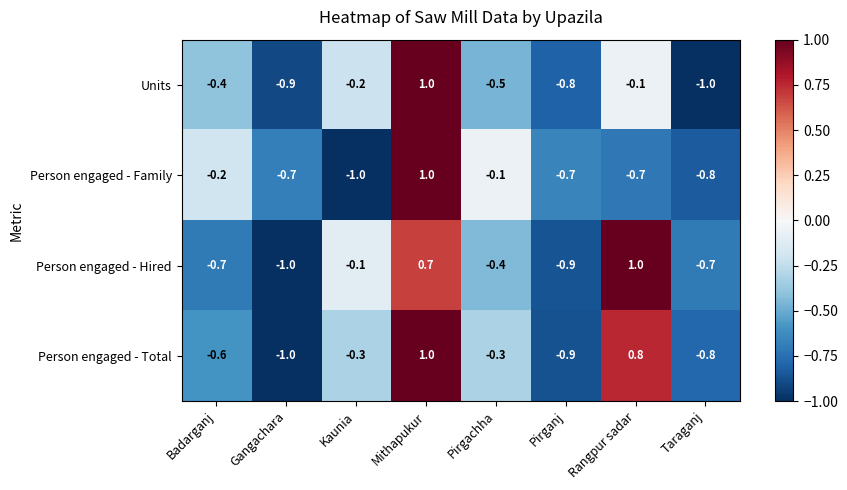

How many data points in Units are above 0?

1